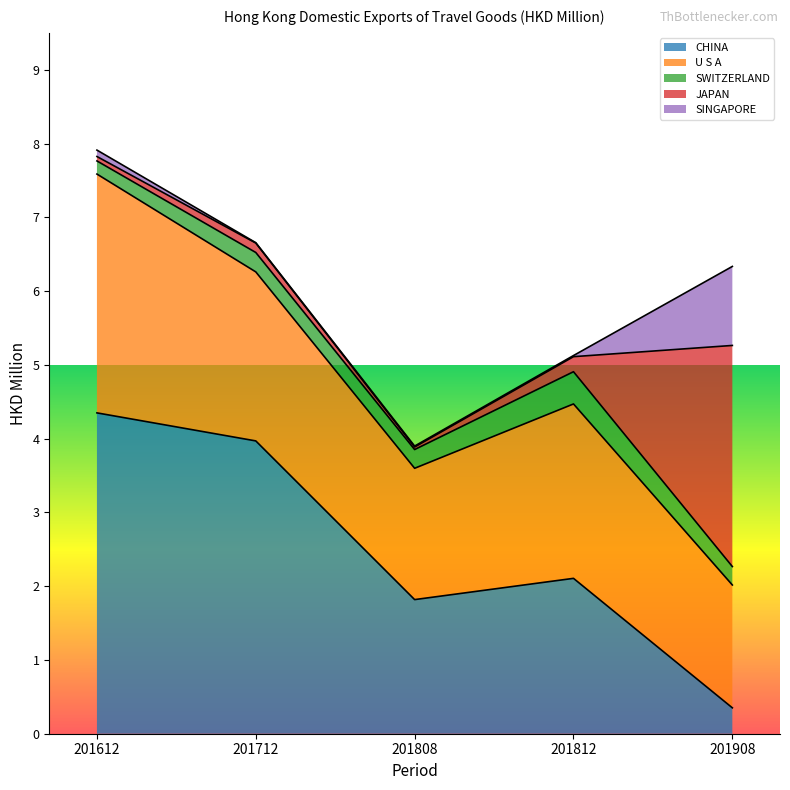

What are all the series names shown in the legend?

CHINA, U S A, SWITZERLAND, JAPAN, SINGAPORE